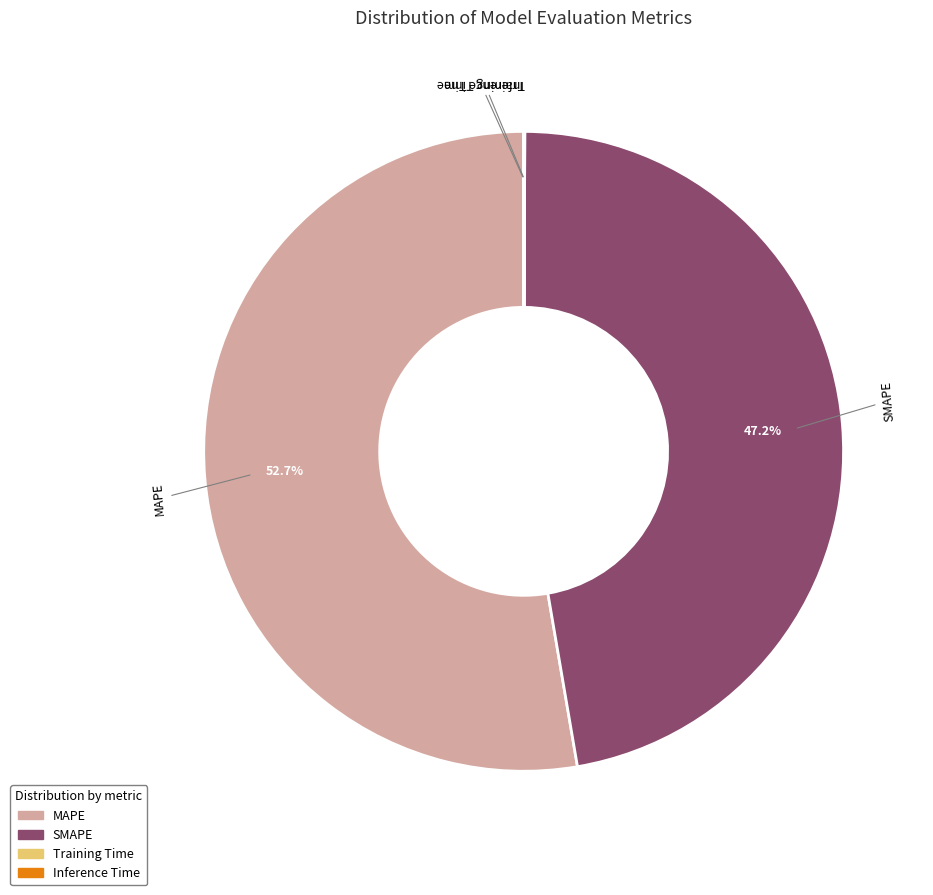

Does MAPE account for over 50% of the chart?

Yes